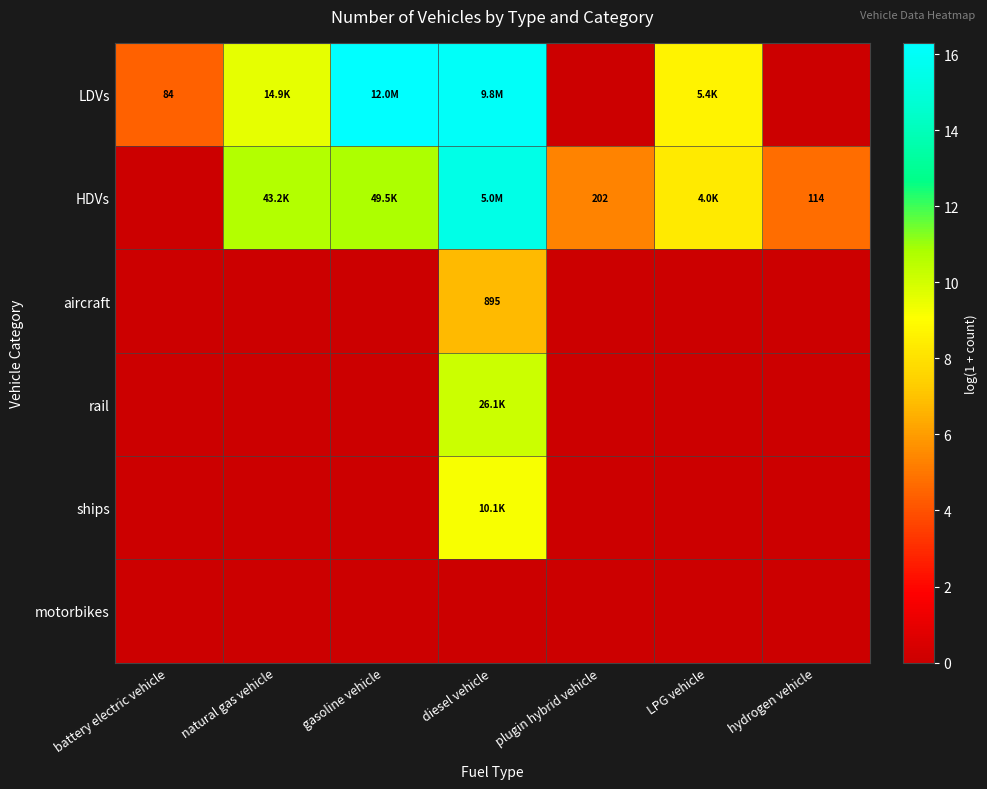

What is the sum of the HDVs values at battery electric vehicle and hydrogen vehicle?

4.7